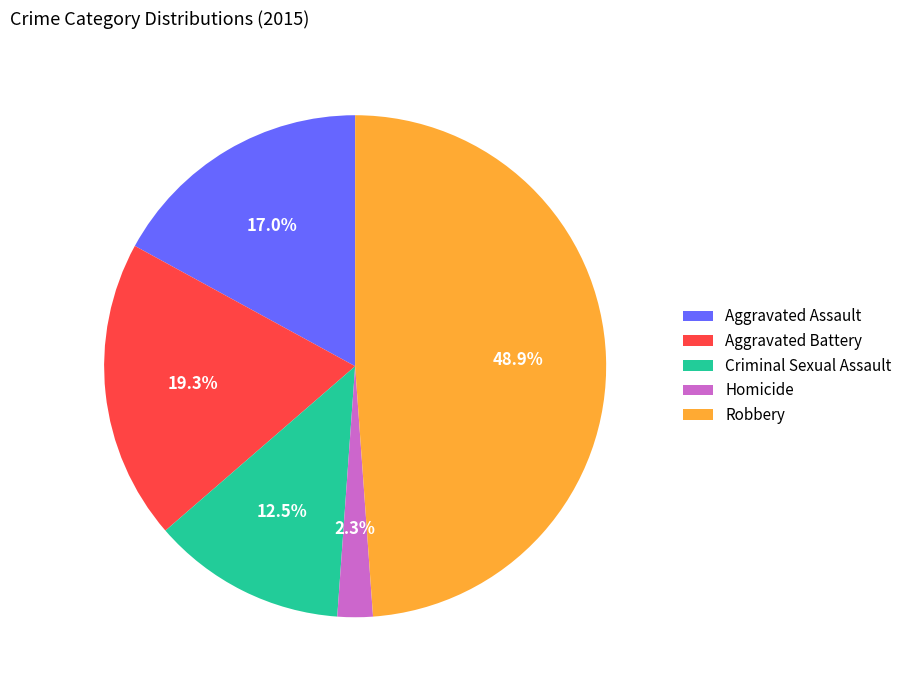

Is the sum of Homicide and Aggravated Assault greater than half?

No